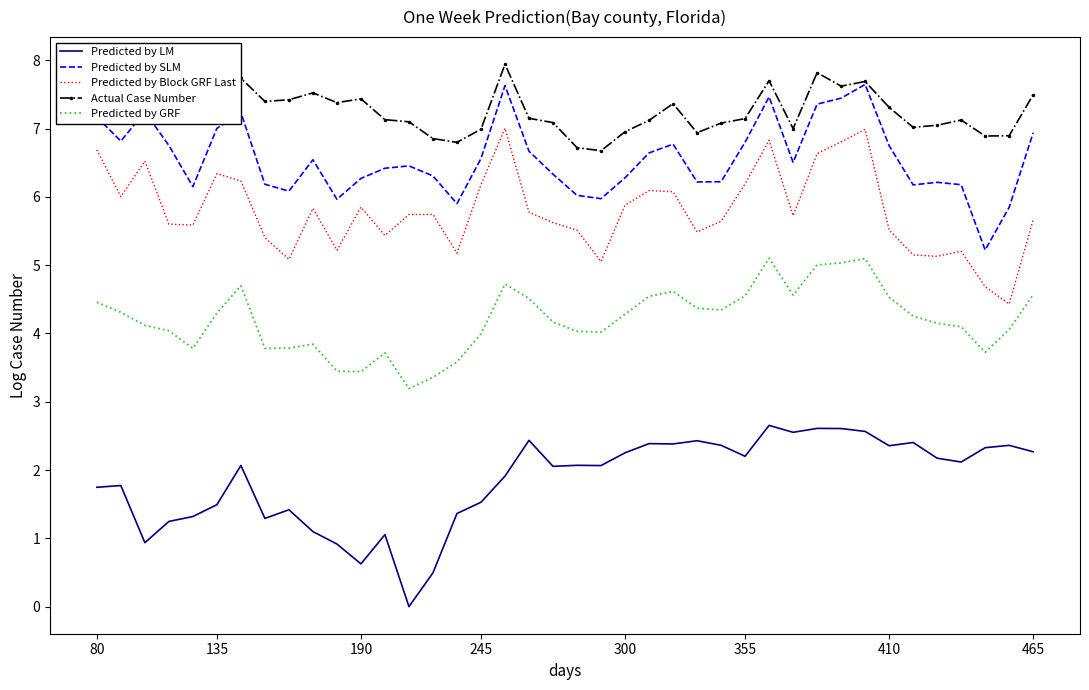

Which series has the largest total across all categories?

Actual Case Number